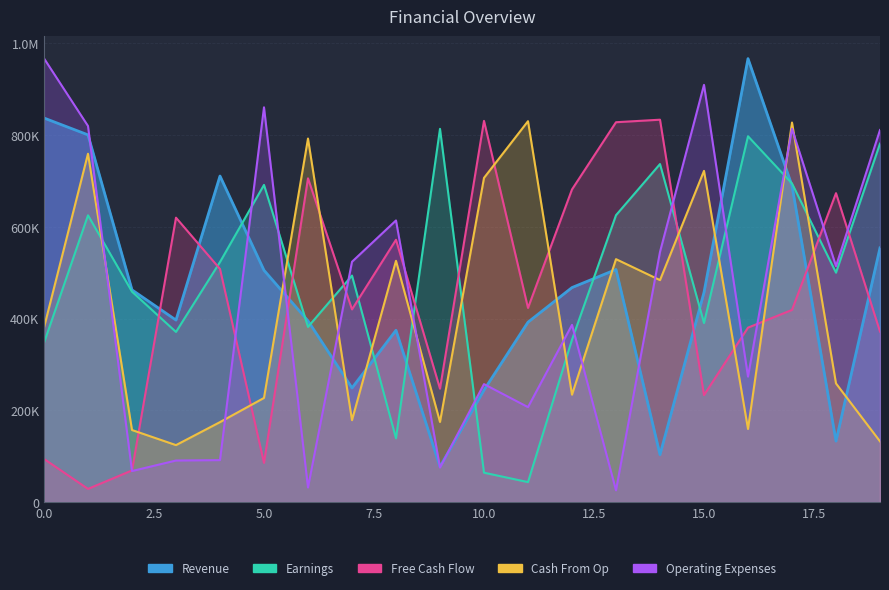

What are all the series names shown in the legend?

Revenue, Earnings, Free Cash Flow, Cash From Op, Operating Expenses